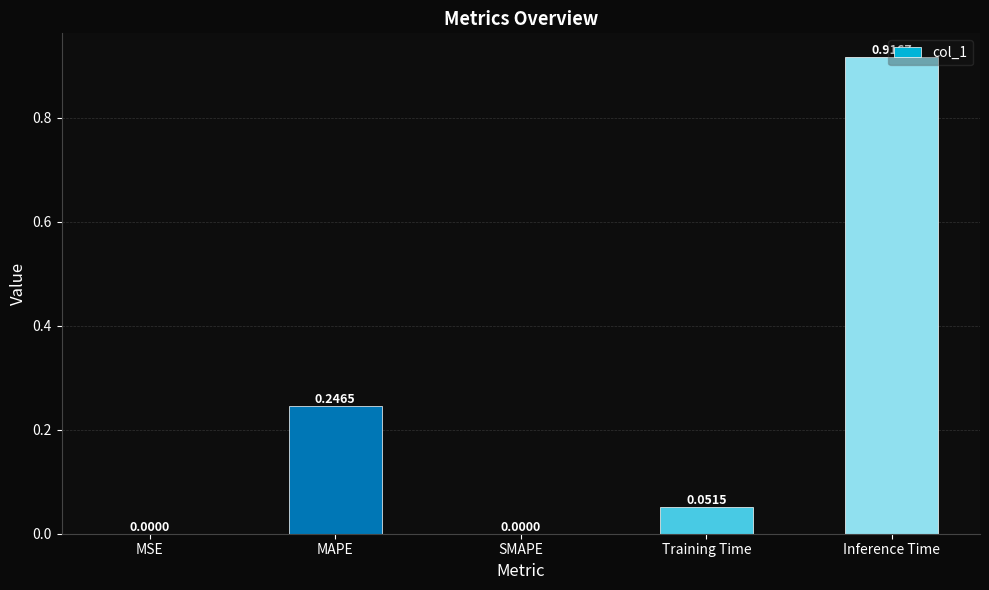

Which category has the highest value across all series?

Inference Time